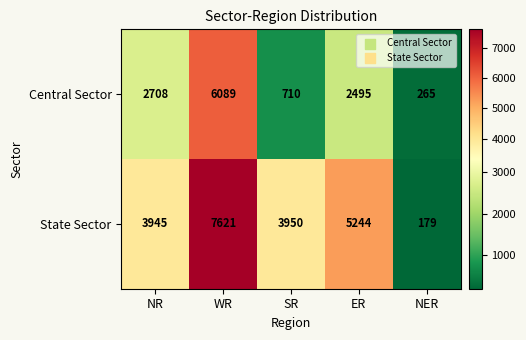

What is the difference between the maximum and minimum values in the State Sector series?

7442